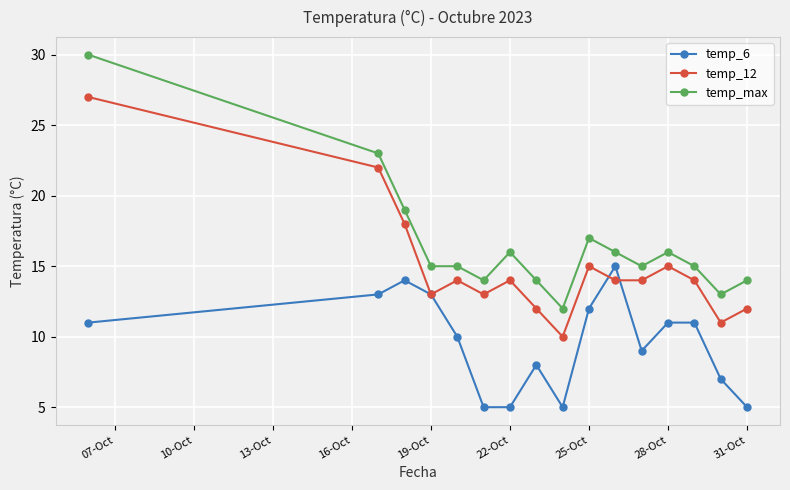

What is the greatest value displayed?

30